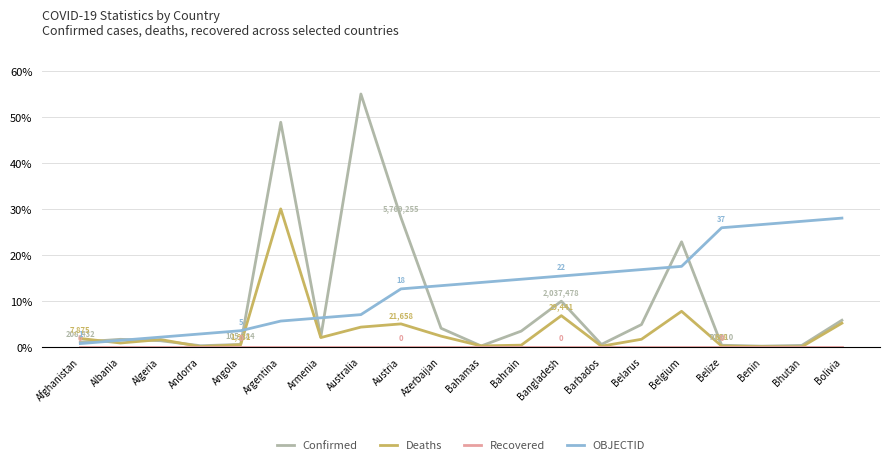

What position from the left is Belgium?

16